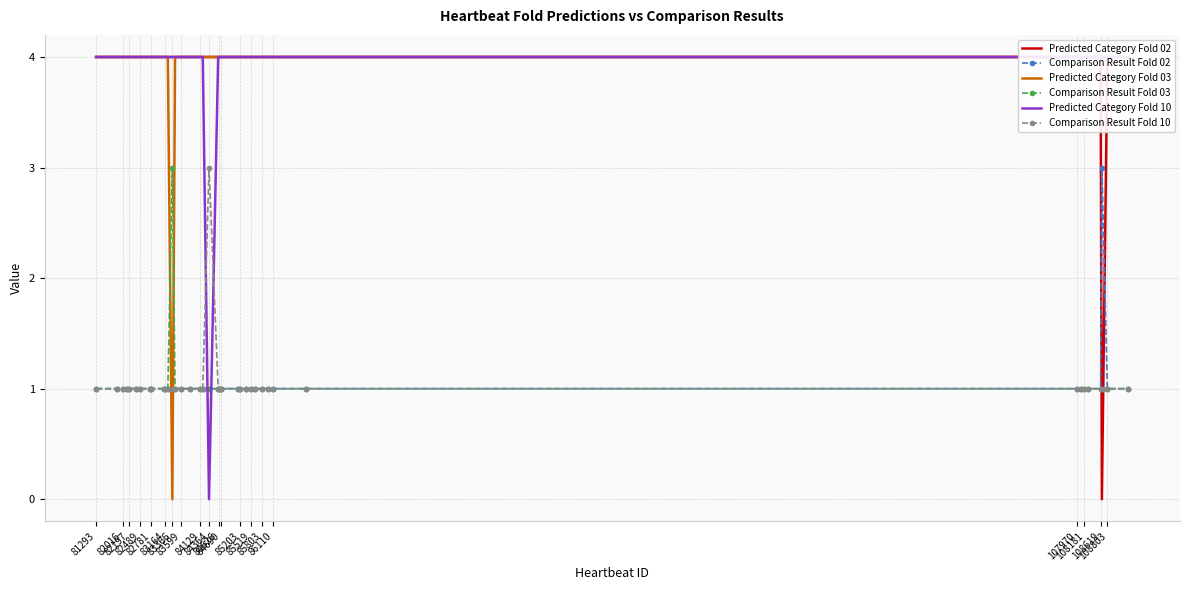

True or false: Predicted Category Fold 10 has a value of 1 at 81293.

False